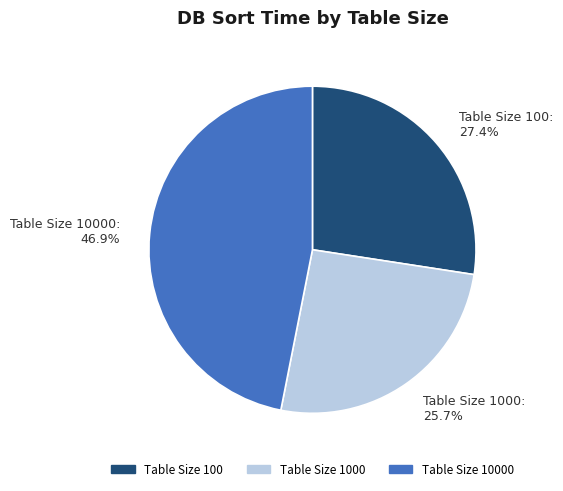

How many slices are in this pie chart?

3